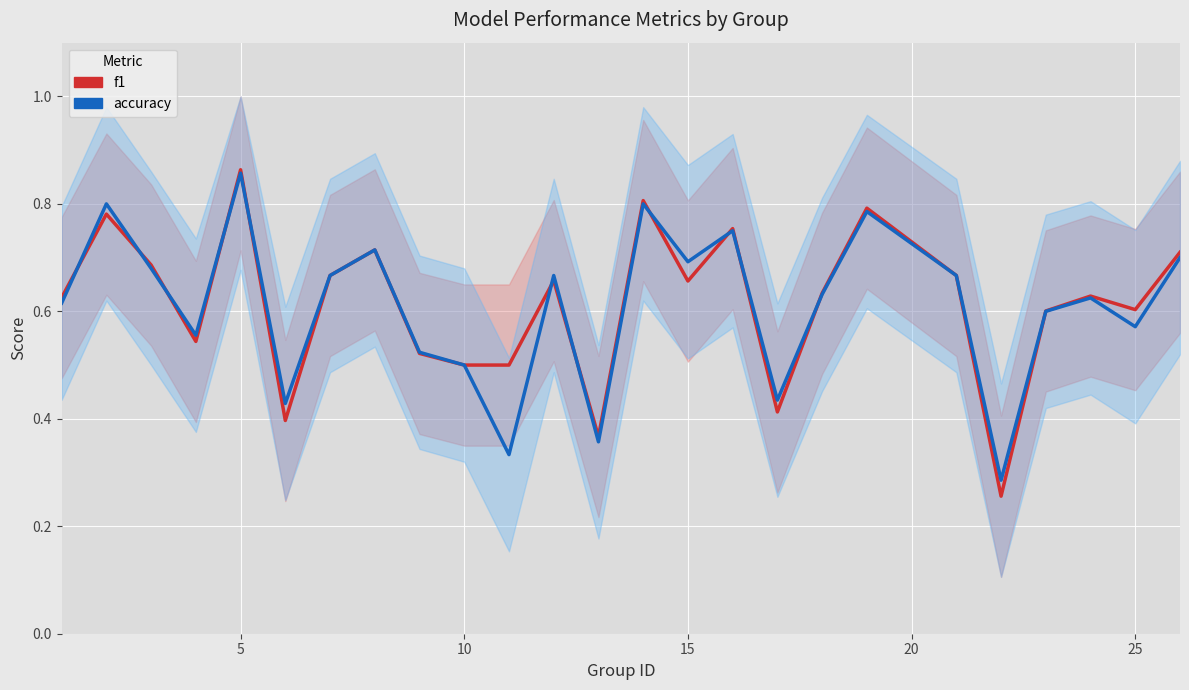

True or false: f1 has more than 0 interior local peaks.

True